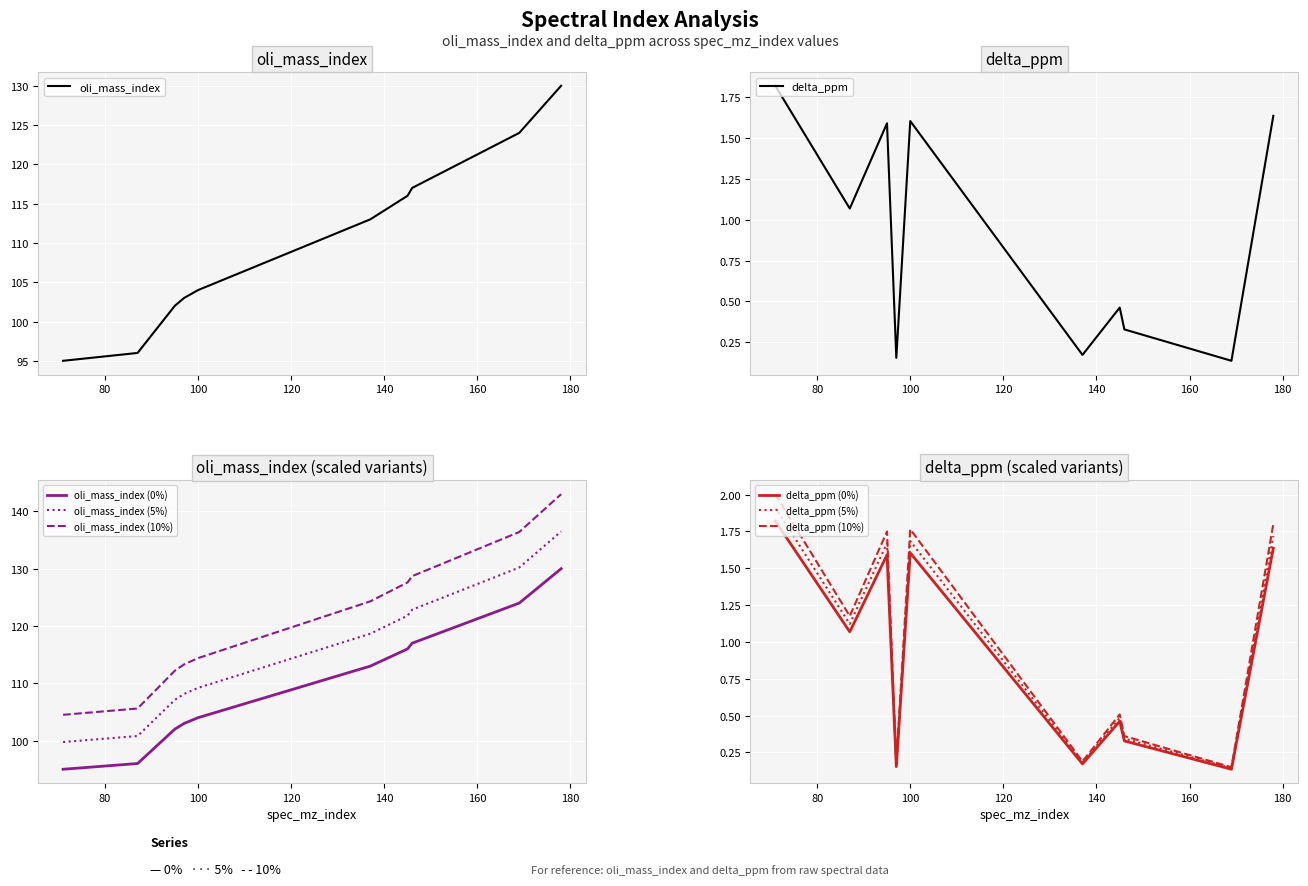

At which category does the chart reach its minimum across all series?

169